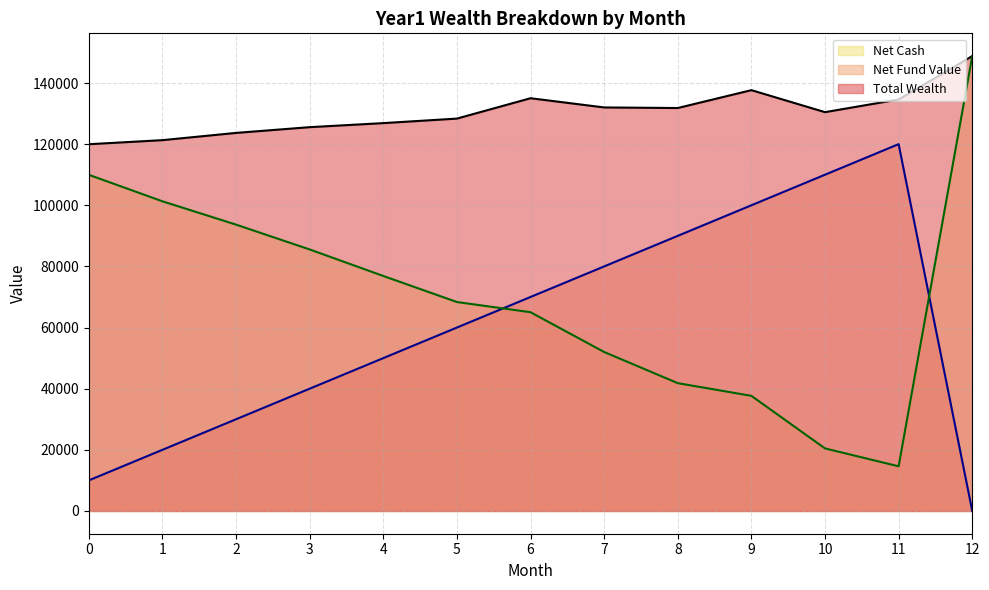

How many intersections are there between Net Fund Value and Net Cash?

2